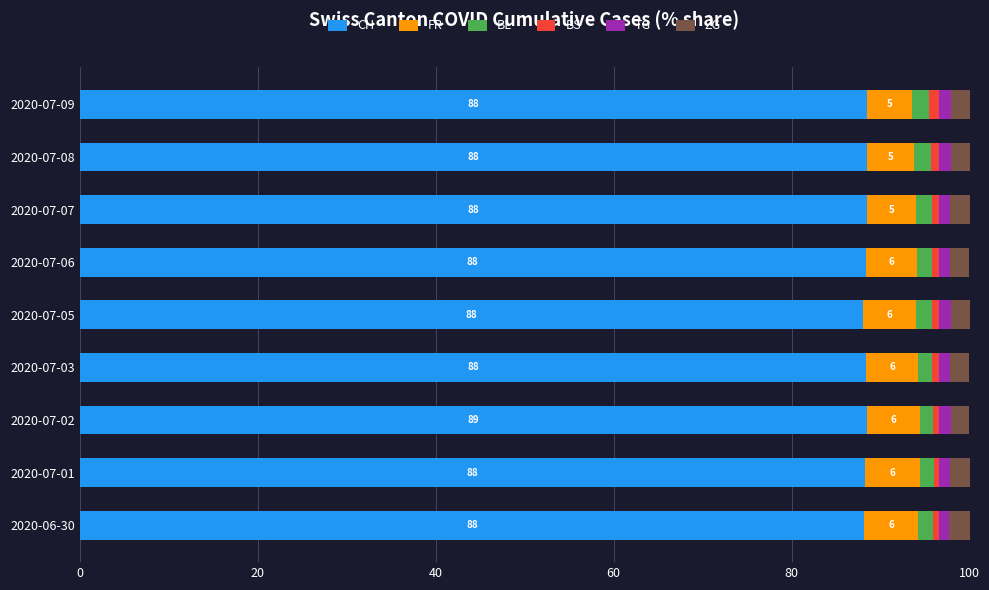

How many distinct data groups are displayed?

6